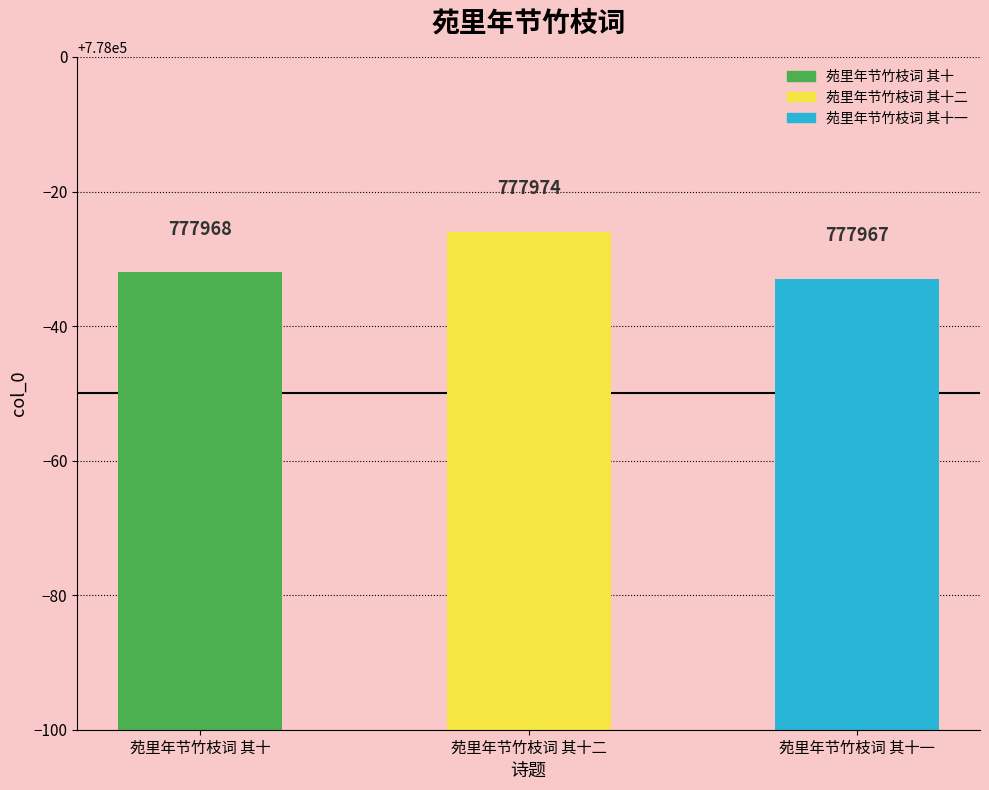

How many data points are less than 777968?

1